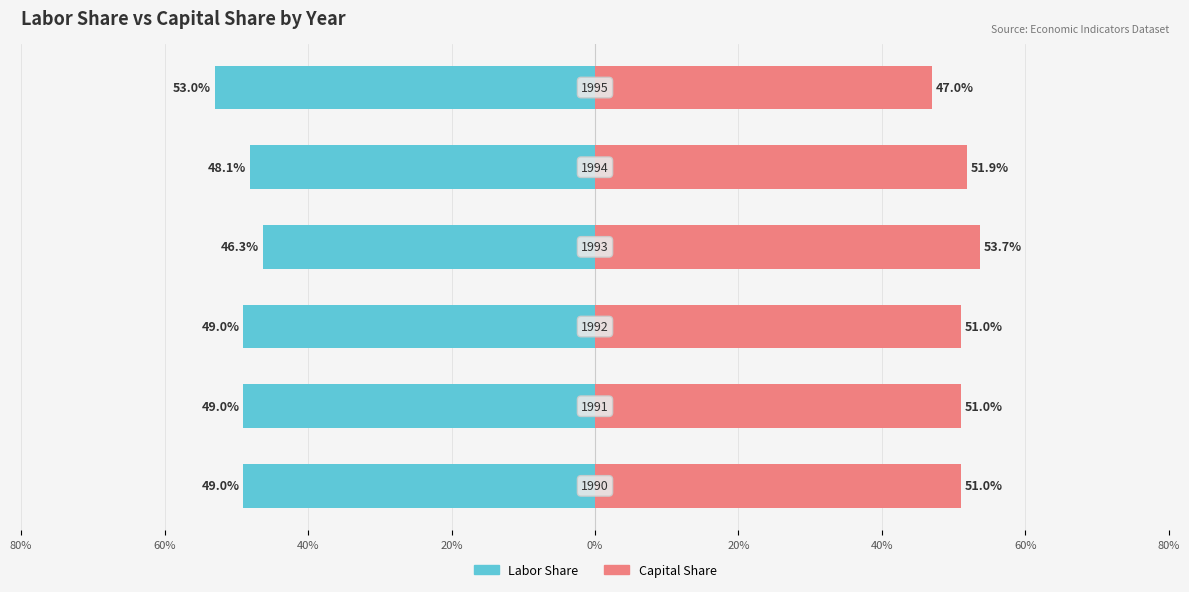

Is the value of Labor Share at 60% greater than the value of Capital Share at 60%?

No